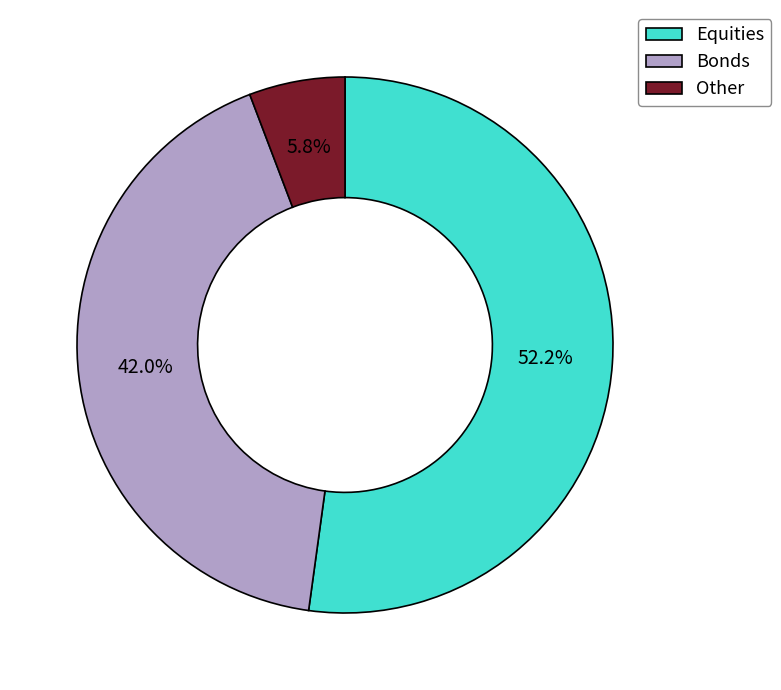

Does any single category account for the majority?

Yes